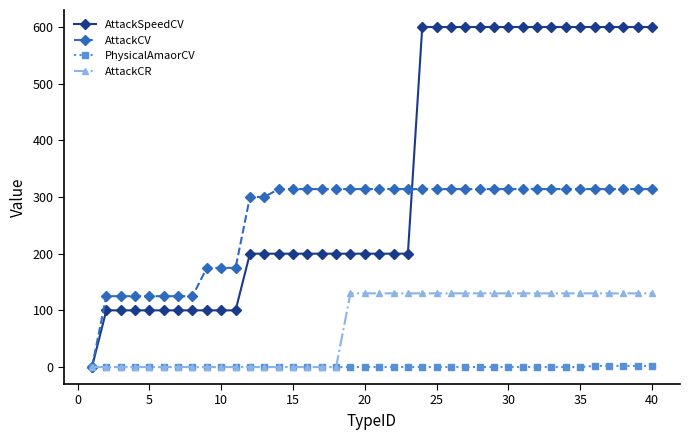

List the series in order of their overall mean, highest first.

AttackSpeedCV, AttackCV, AttackCR, PhysicalAmaorCV